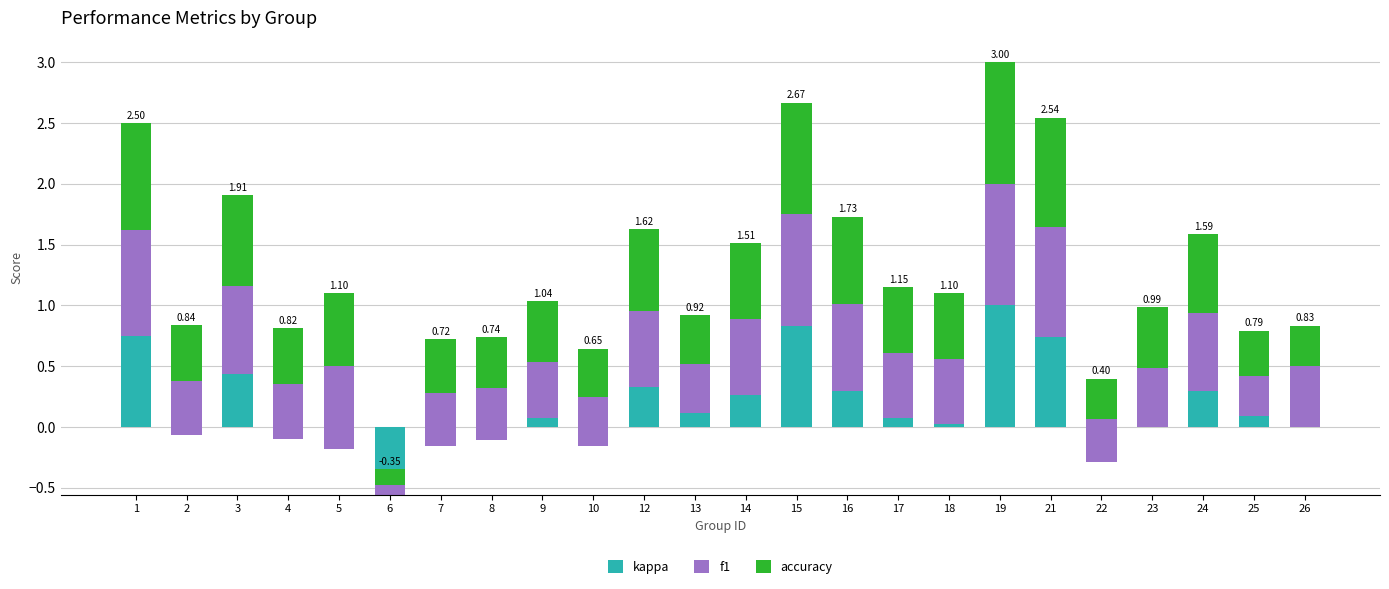

How many values in kappa are above zero?

14